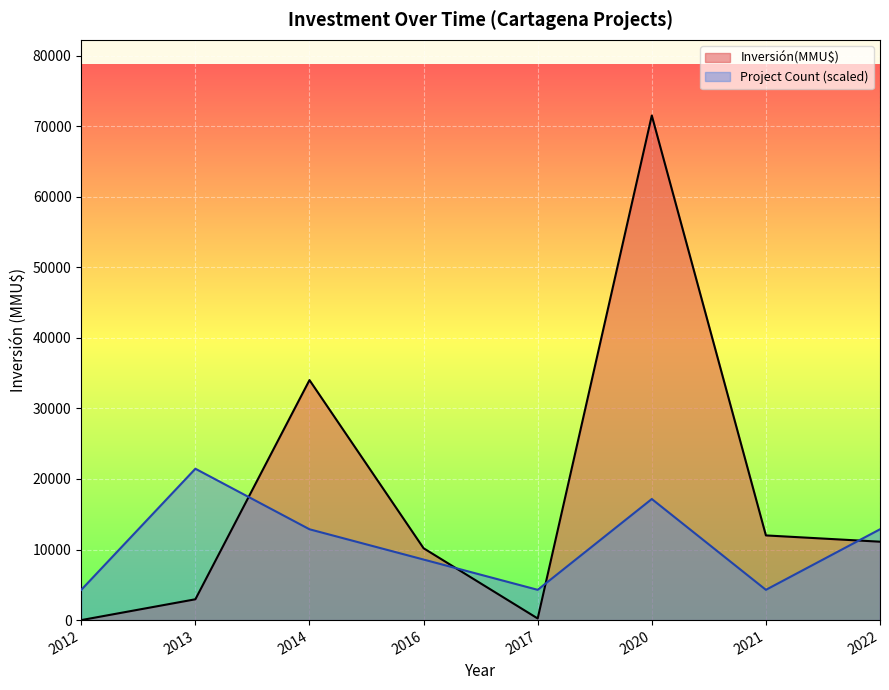

What is the spread (max minus min) of values at 2013?

18499.7